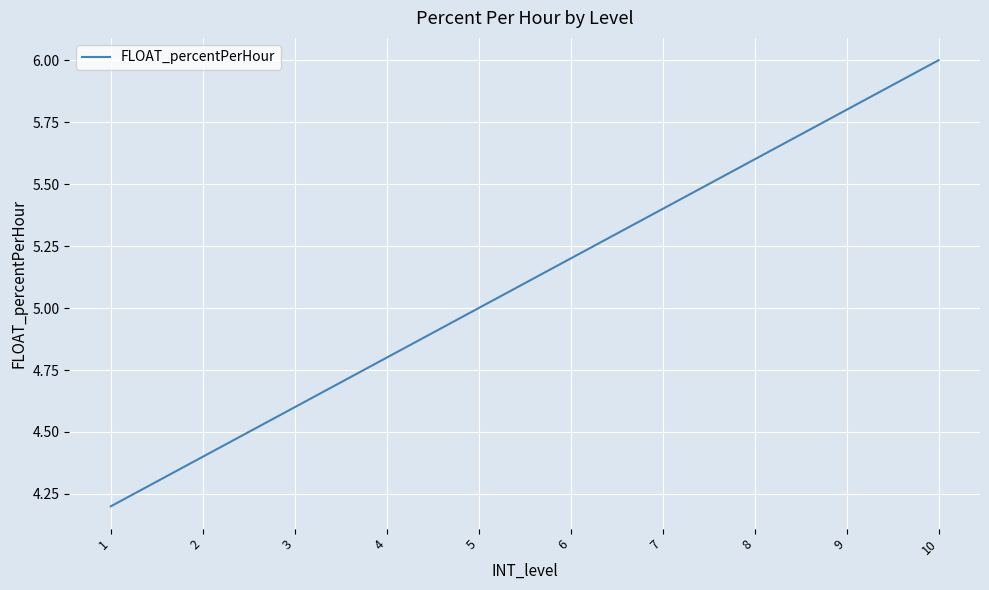

Read the value at 4.

4.8